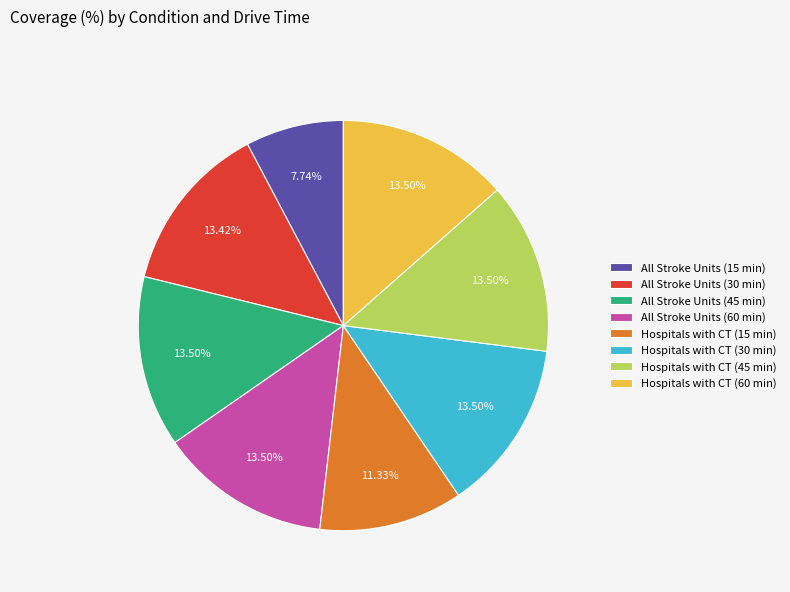

Is All Stroke Units (15 min) the majority of the pie?

No